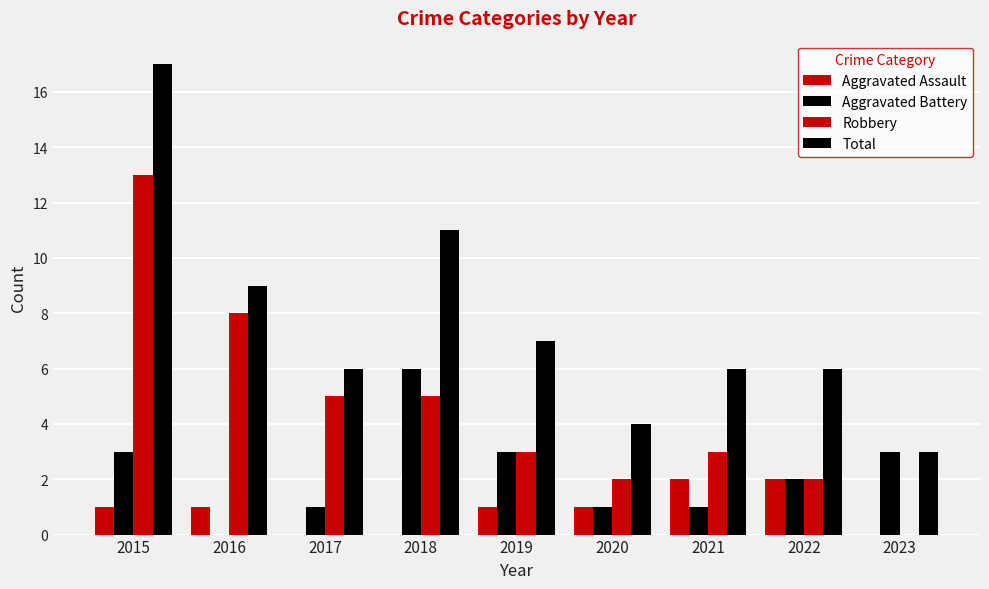

What is the sum of the Robbery values at 2019 and 2017?

8